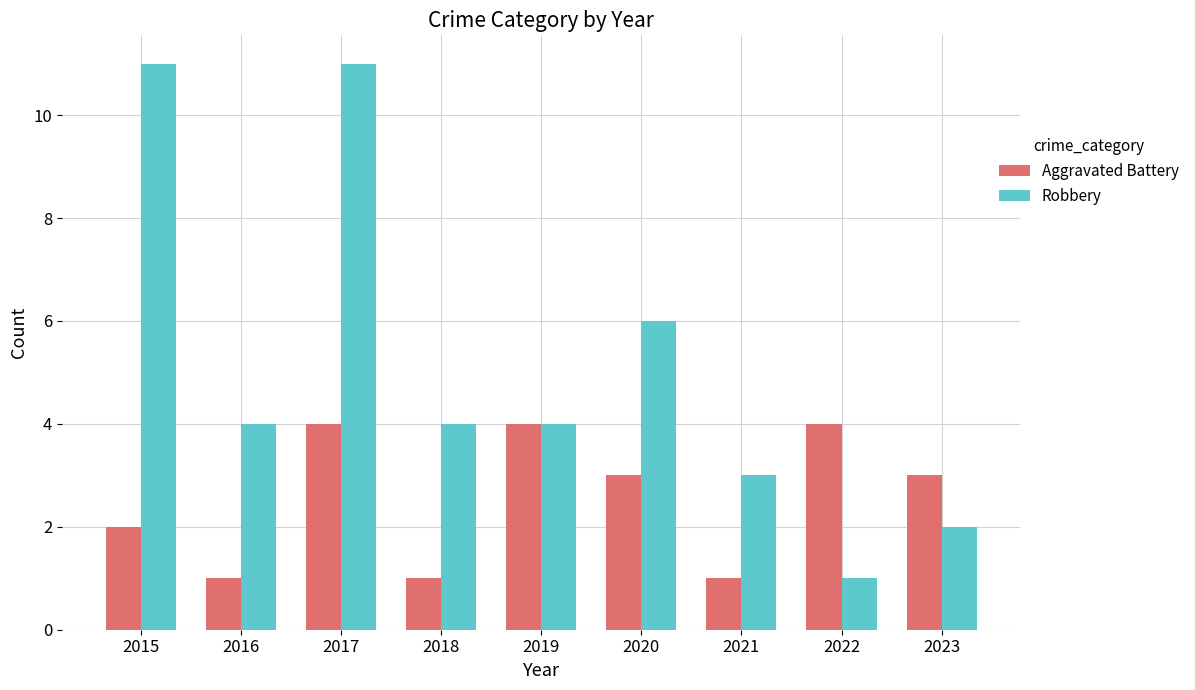

How many Aggravated Battery values are between 1 and 4?

9